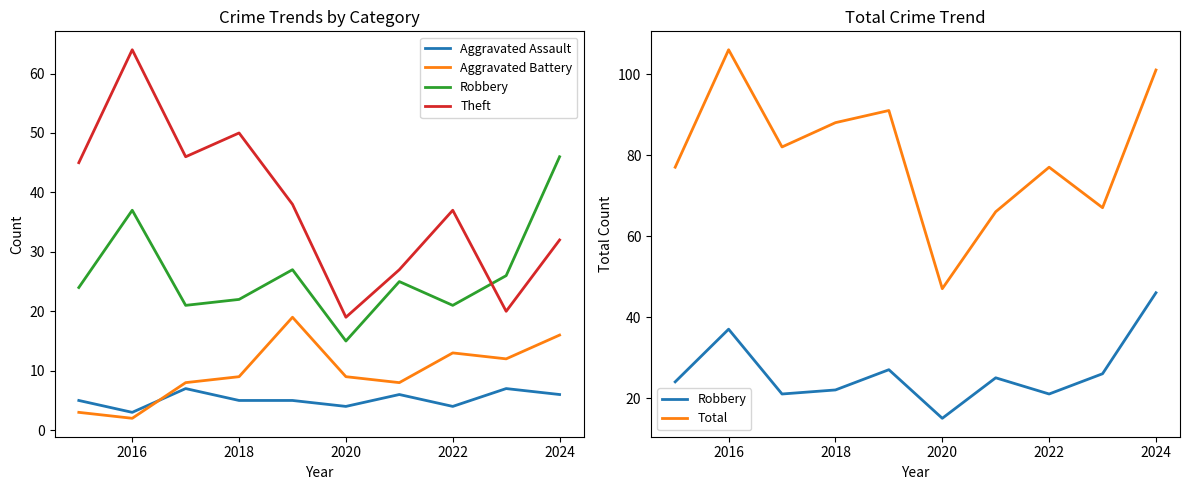

What is the value of the Theft point at the 7th from the left?

27